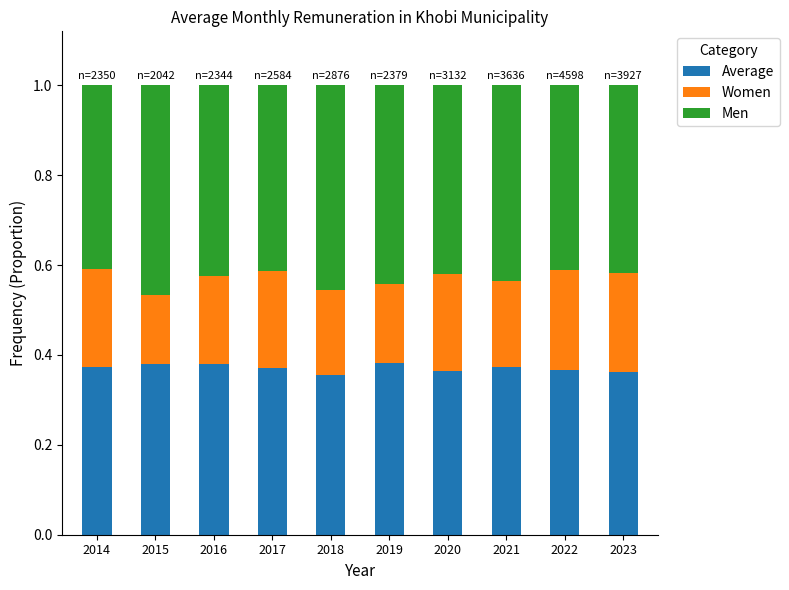

How many Average values are between 0 and 1?

10